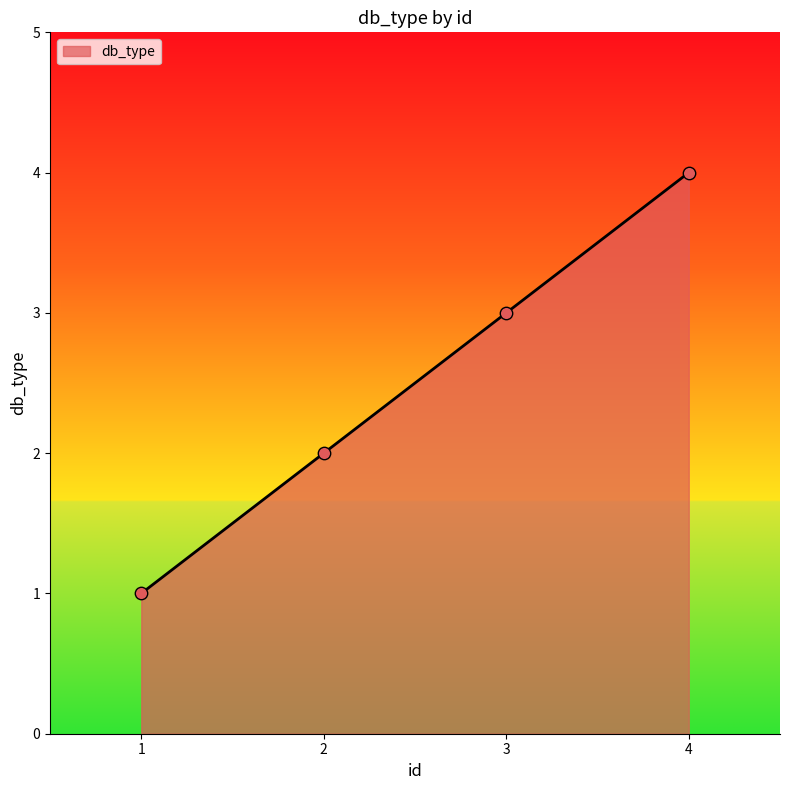

Approximately how many times larger is the value at 4 compared to 2?

2.0